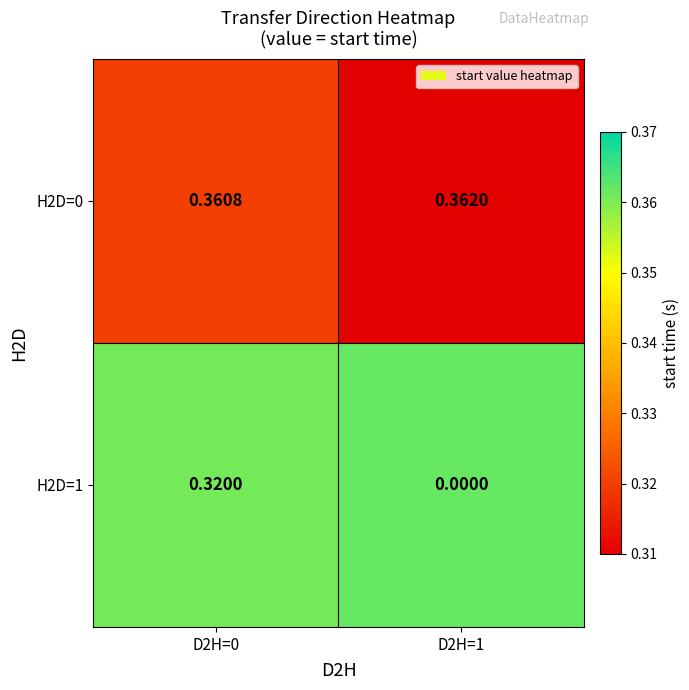

Which series changed the most between D2H=0 and D2H=1?

H2D=1